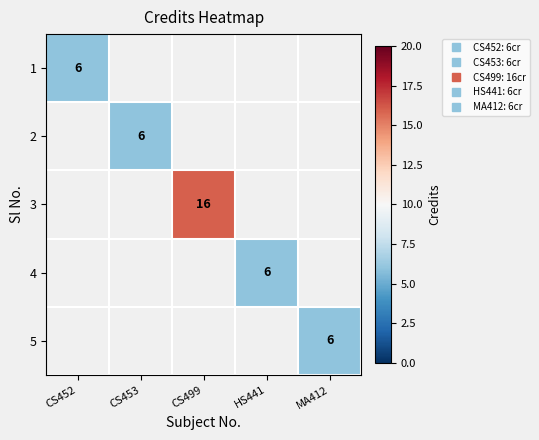

How many distinct data groups are displayed?

5